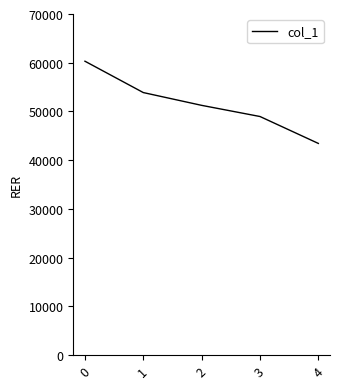

Reading left to right, transcribe all the data shown in this chart.

0=60311	1=53879	2=51255	3=48965	4=43444